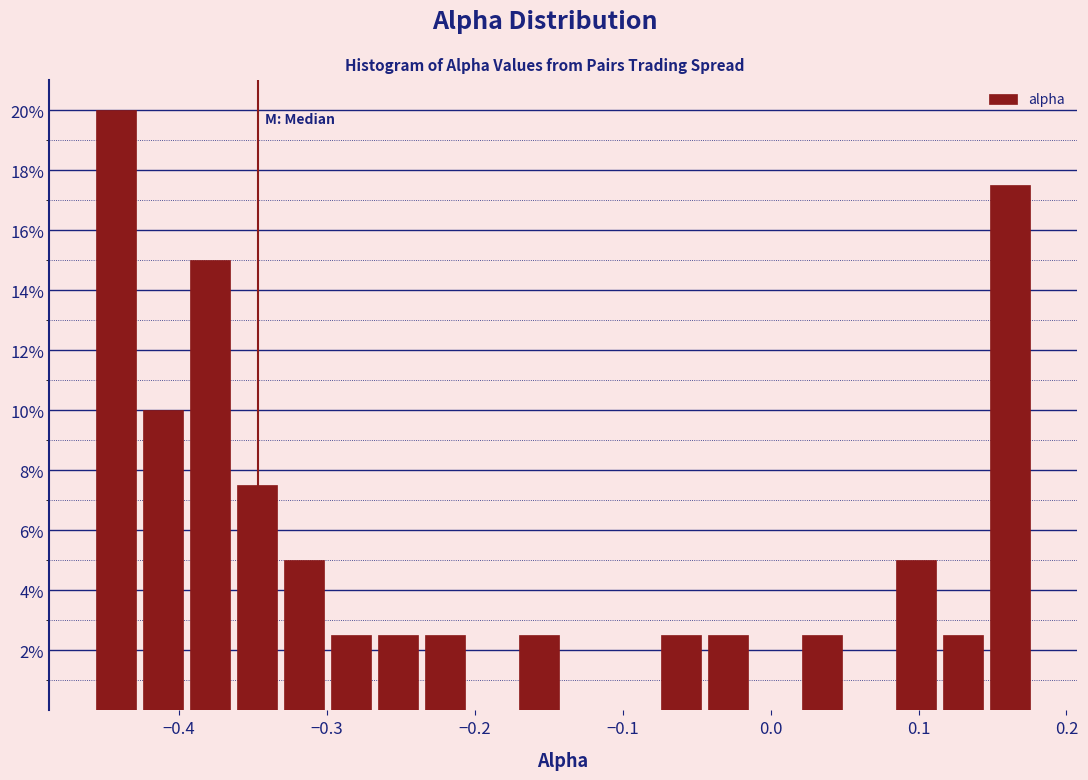

Around what value on the x-axis is the tallest bar? Give the approximate position of its centre, as read against the axis.

-0.44